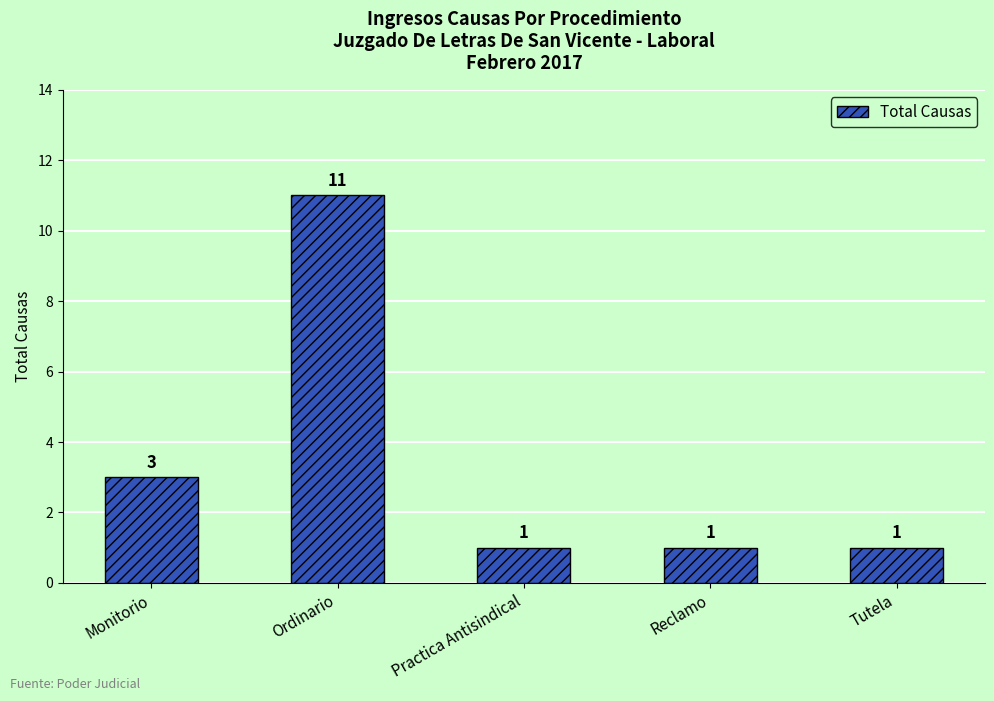

How many data points does each series have?

5